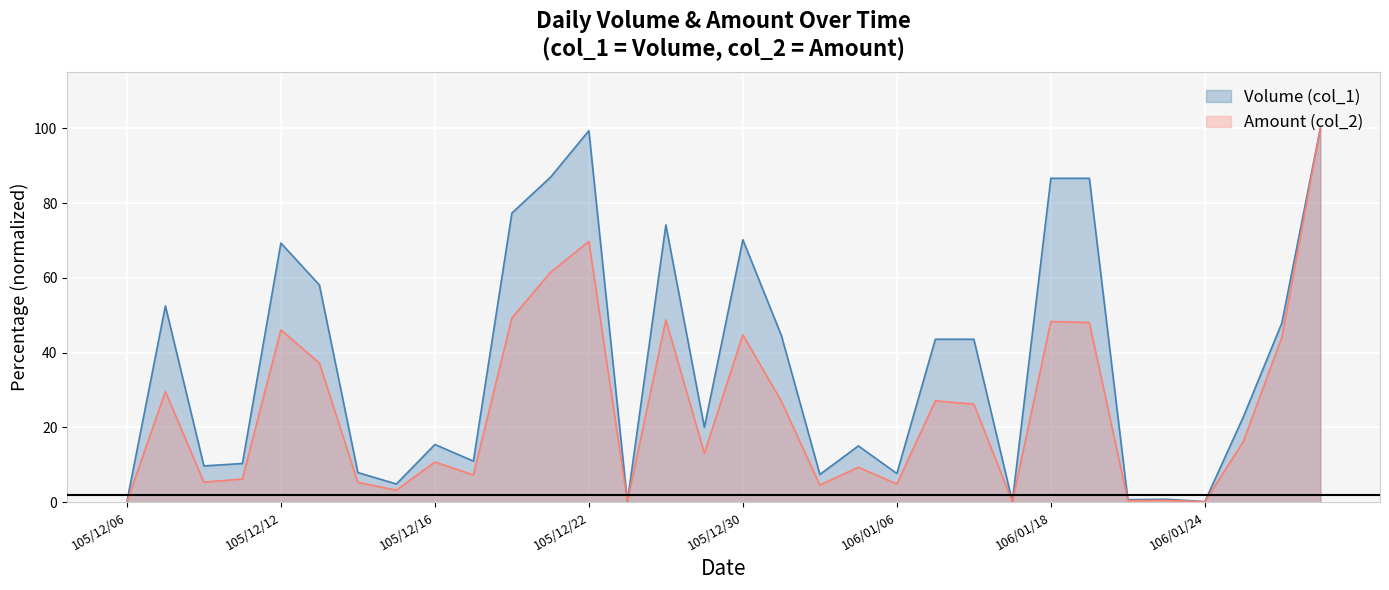

Which has a higher value, 106/02/08 or 105/12/06?

106/02/08